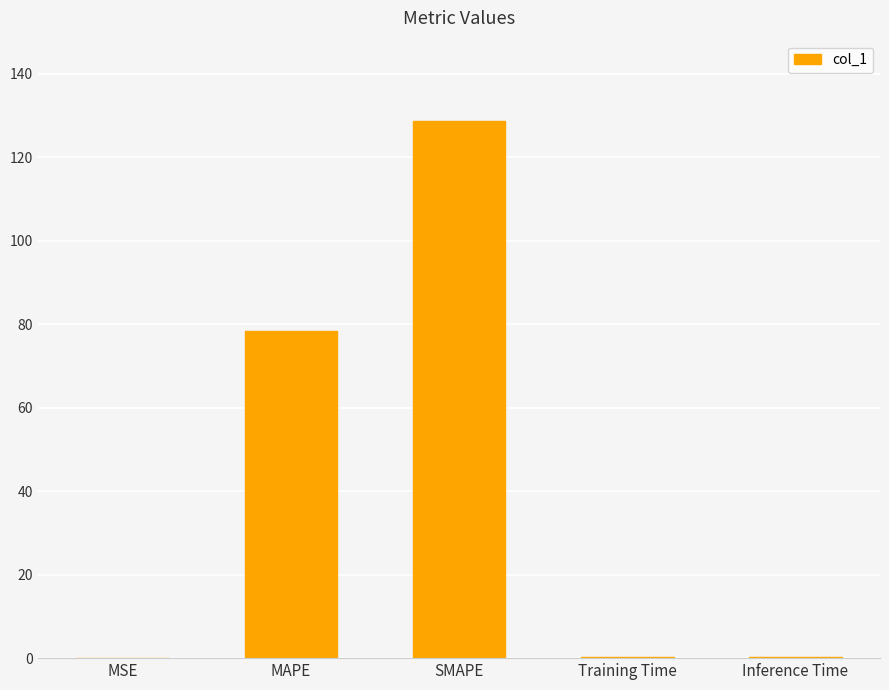

What is the approximate value at MAPE?

78.3